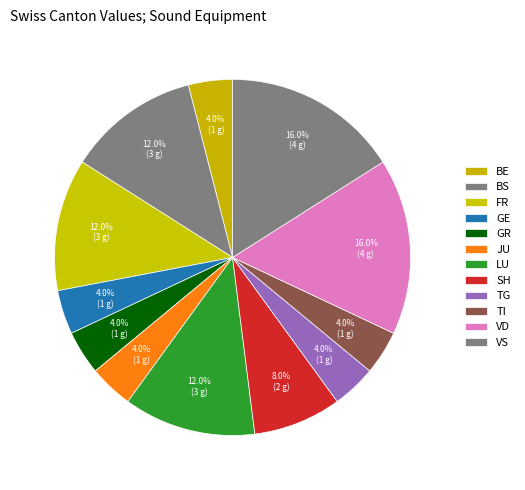

Count the number of slices in the pie.

12